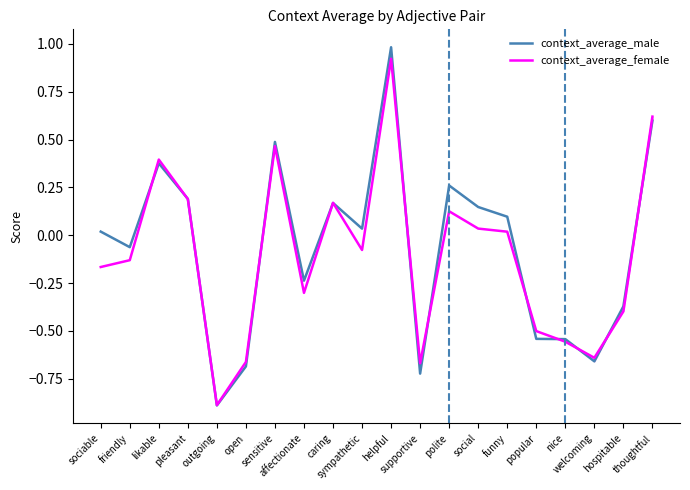

Rank the series by their average value, from lowest to highest.

context_average_female, context_average_male